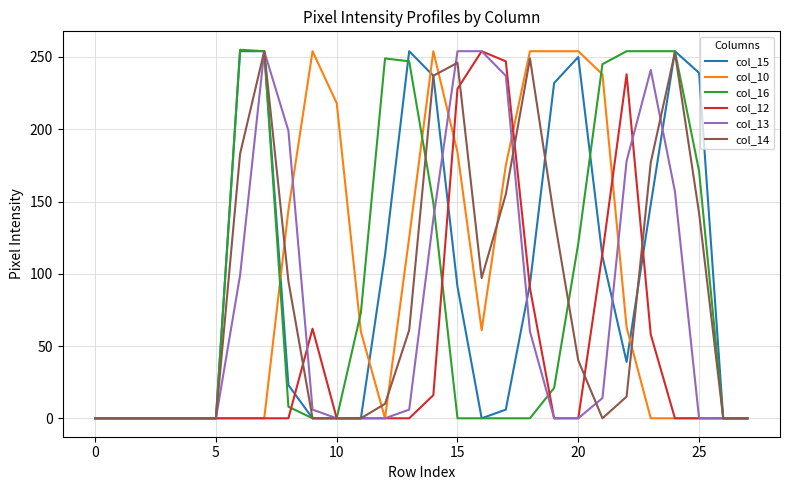

What is the greatest value displayed?

255